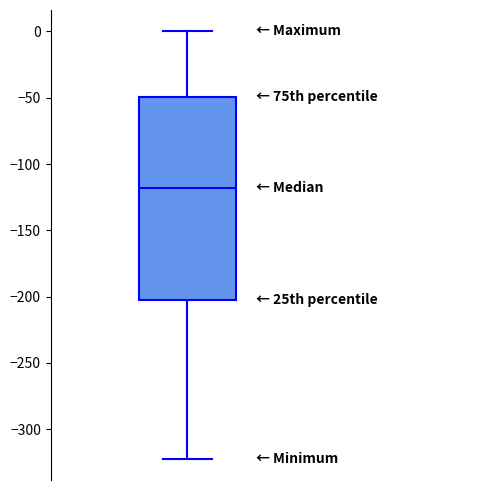

Read this box plot against the y-axis: the position of the median line, the range covered by the box, and the ends of both whiskers. The values are not printed on the chart, so give them approximately, as read against the axis.

median -120, box -205 to -50, whiskers -320 to 0